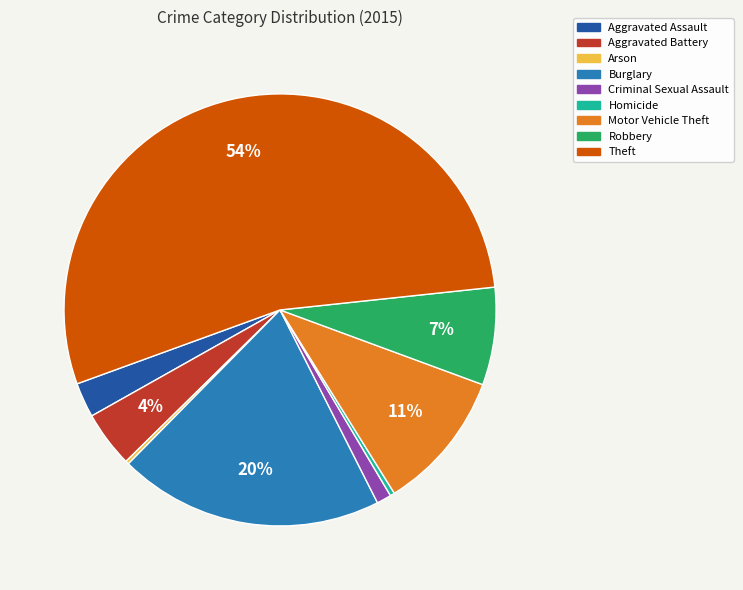

Is there any slice that represents more than half of the pie?

Yes